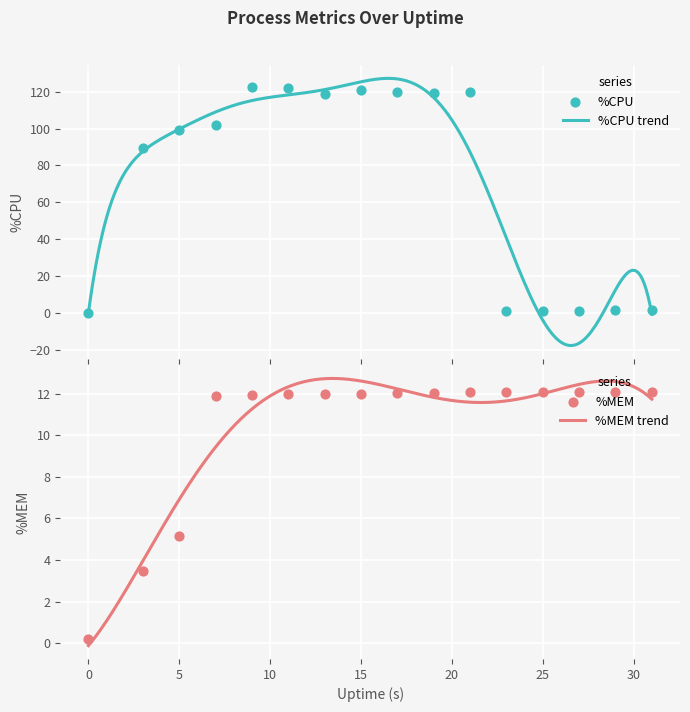

What are all the series names shown in the legend?

%CPU, %MEM